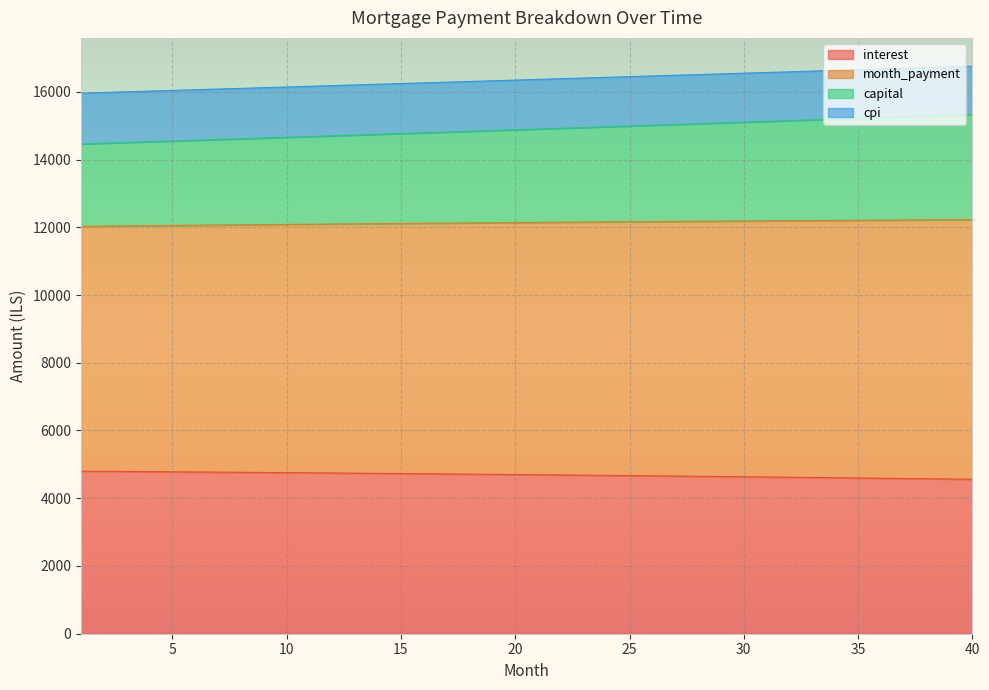

What is the minimum value for interest?

4559.5